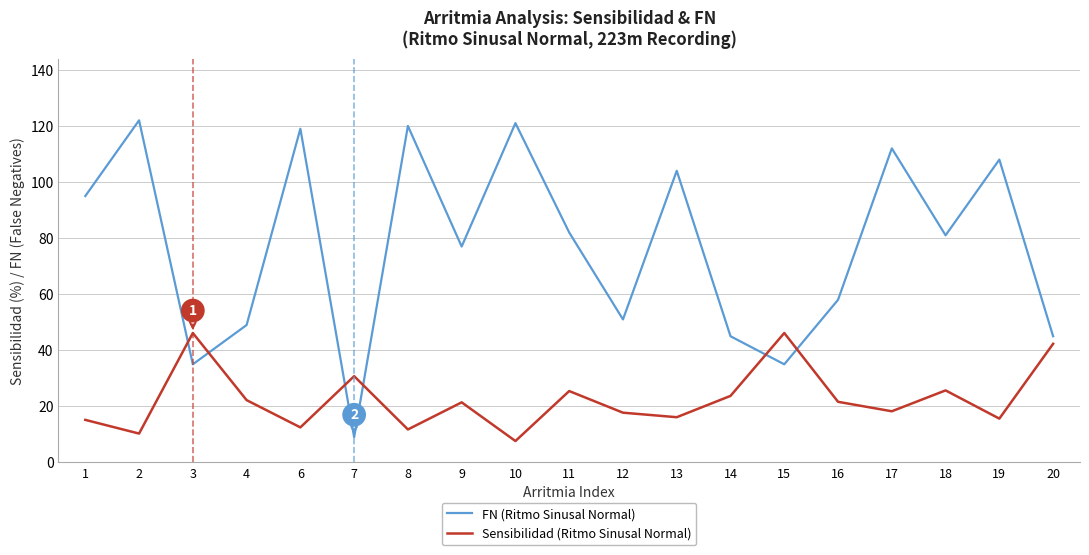

Which series changed the most between 8 and 11?

FN (Ritmo Sinusal Normal)